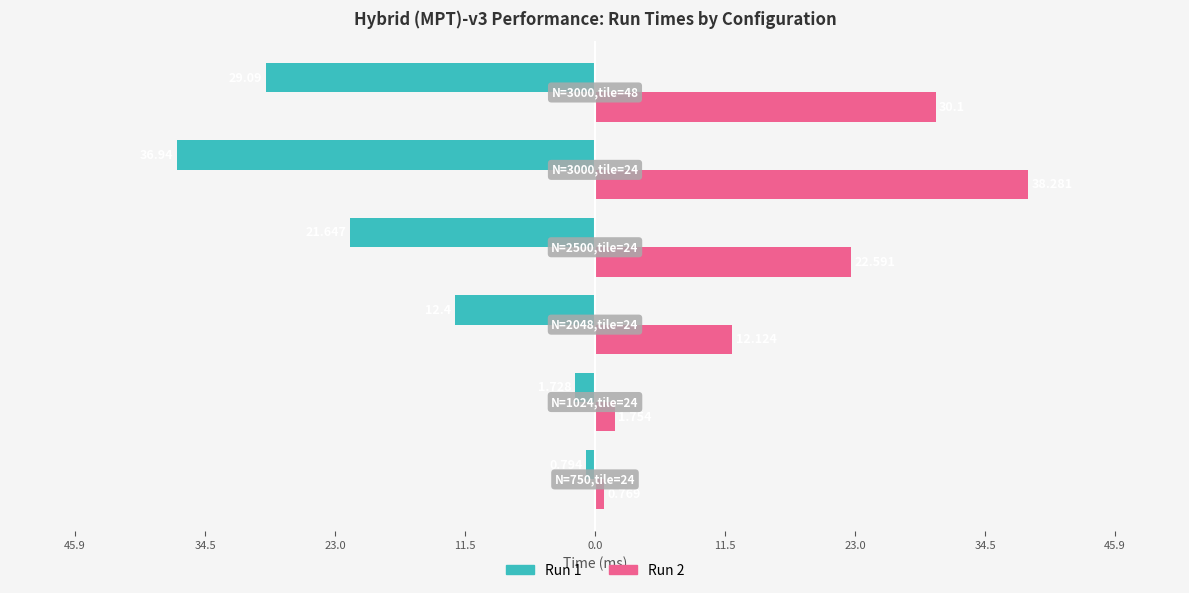

Which series has the largest range (max minus min)?

Run 2